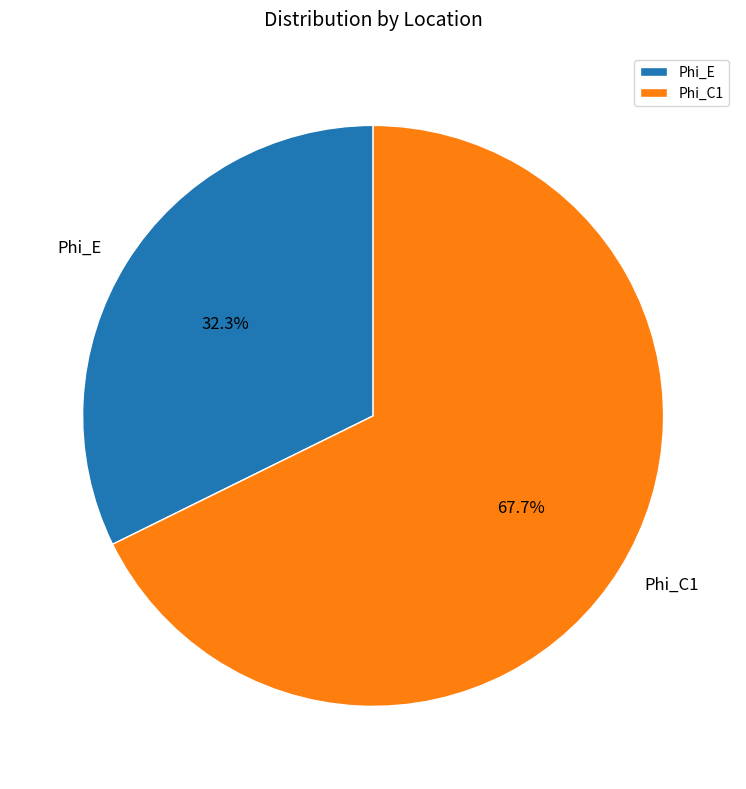

Is there any slice that represents more than half of the pie?

Yes